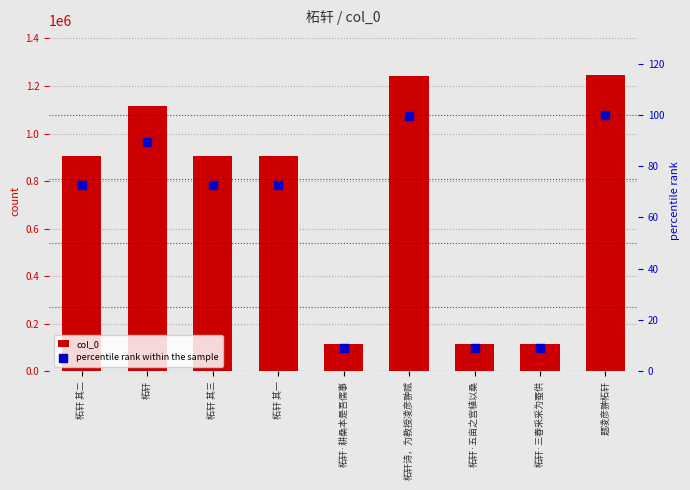

Which series reaches the maximum Y coordinate?

col_0